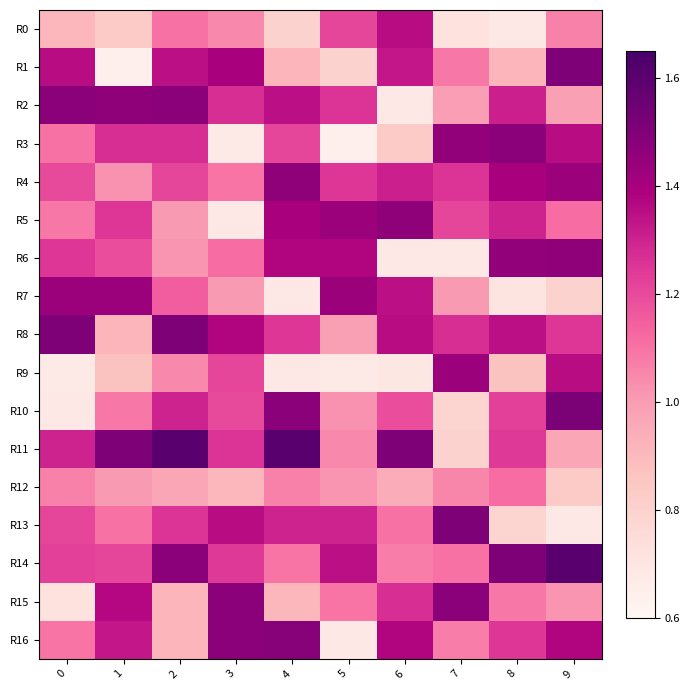

List the series in order of their peak value, highest first.

R11, R14, R10, R1, R8, R13, R16, R2, R3, R15, R4, R5, R6, R7, R9, R0, R12